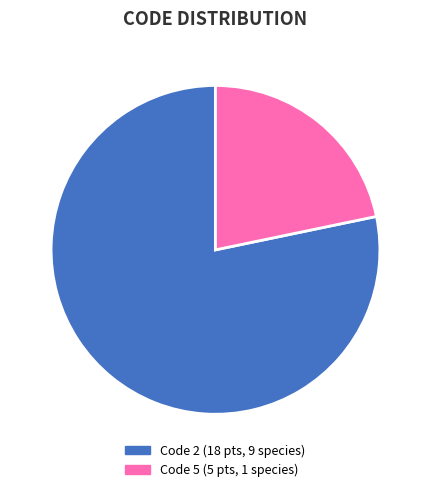

Is there any slice that represents more than half of the pie?

Yes